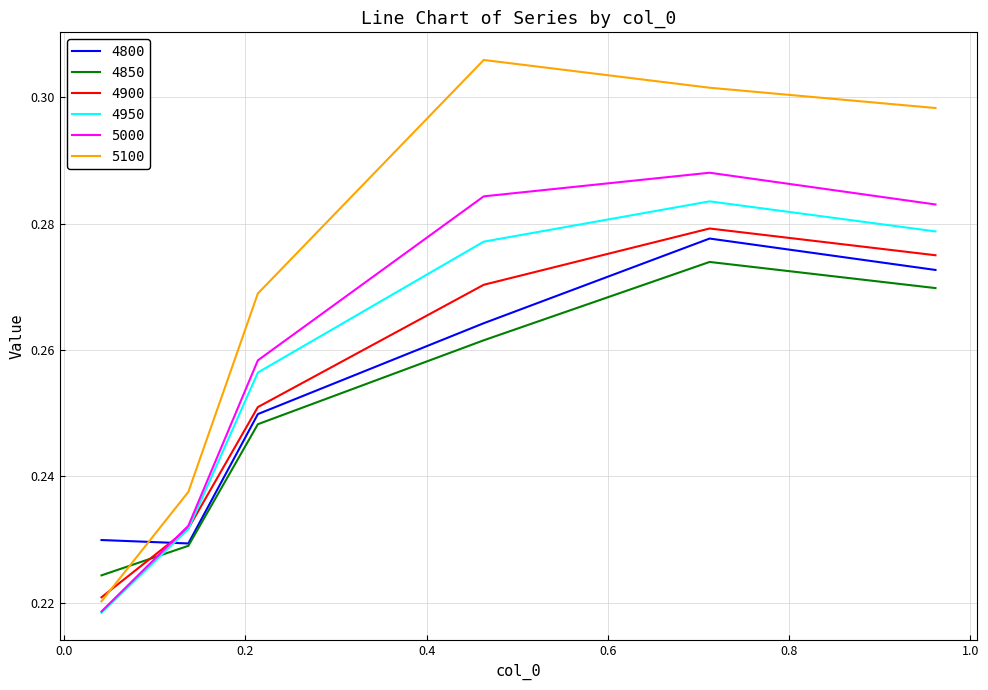

After their last crossing, which series has the higher values: 4950 or 4900?

4950